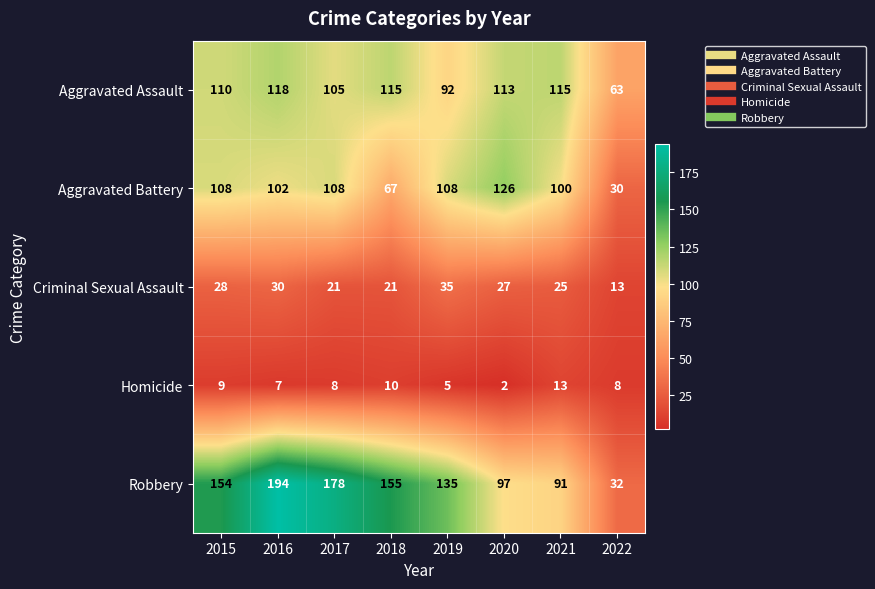

What is the lowest value of the Criminal Sexual Assault series?

13